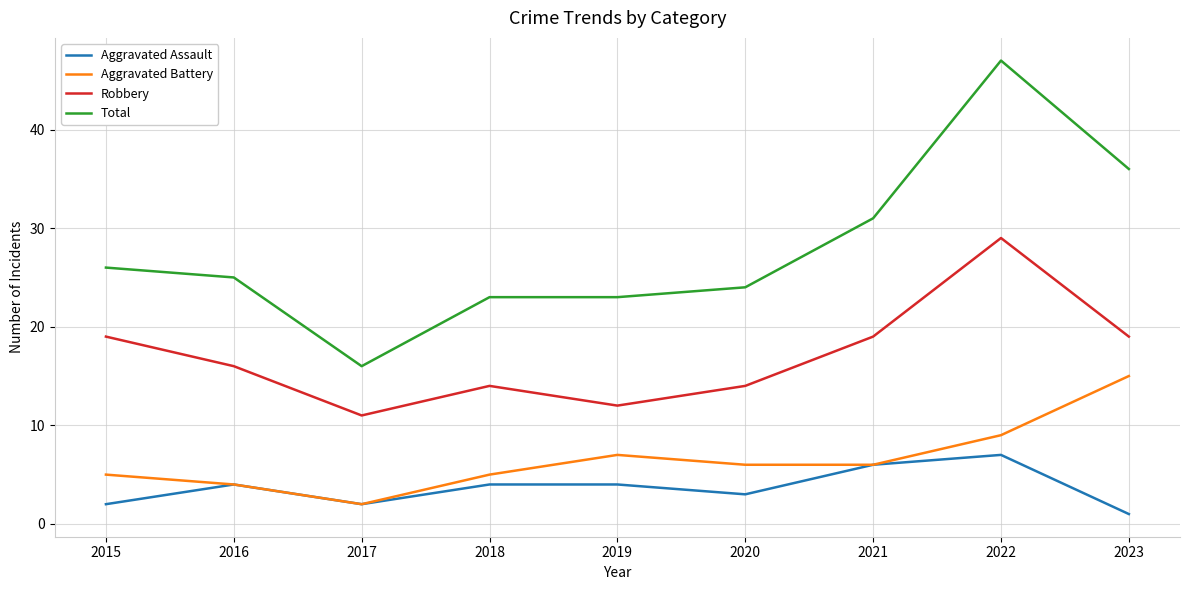

True or false: Aggravated Assault and Robbery cross at least once.

False